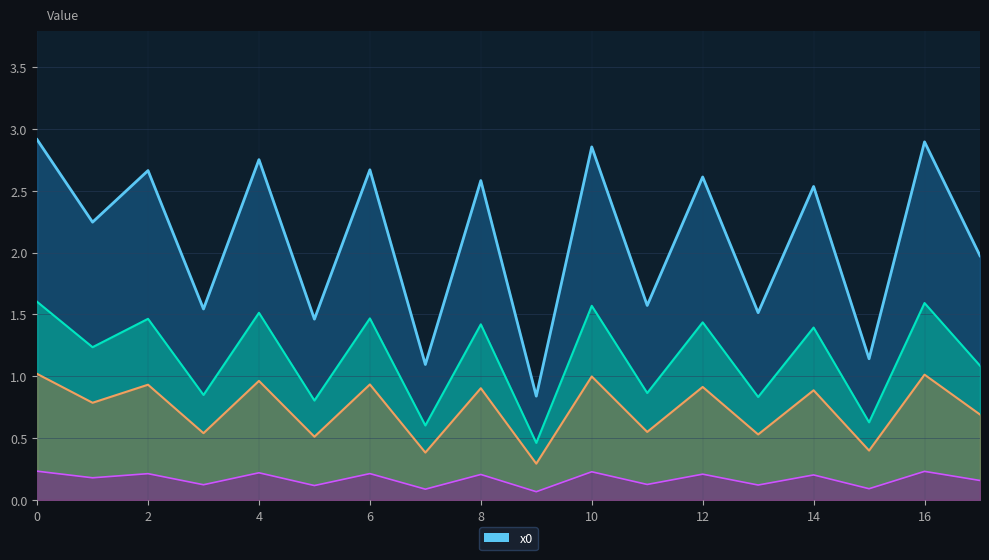

Reading left to right, extract all data points from this chart.

2.9	2.2	2.7	1.5	2.8	1.5	2.7	1.1	2.6	0.8	2.9	1.6	2.6	1.5	2.5	1.1	2.9	2.0